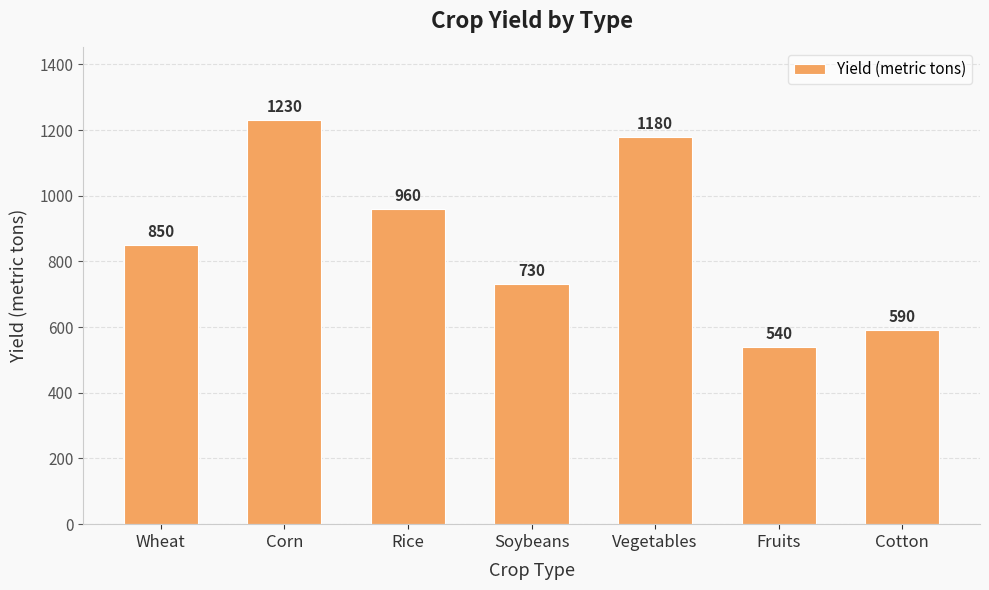

Between Corn and Wheat, which is larger?

Corn